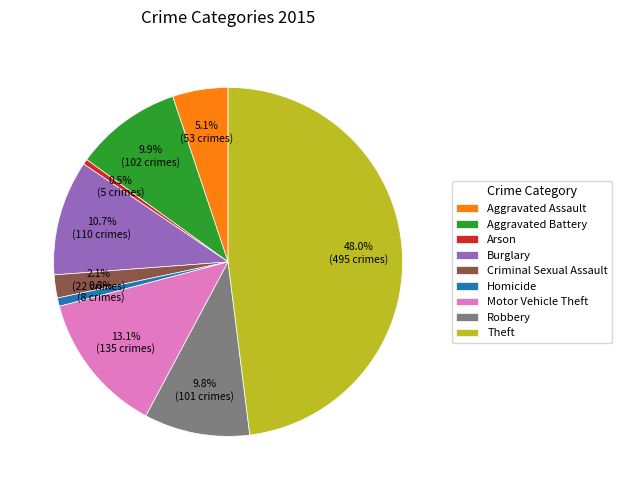

Which slice is the largest?

Theft